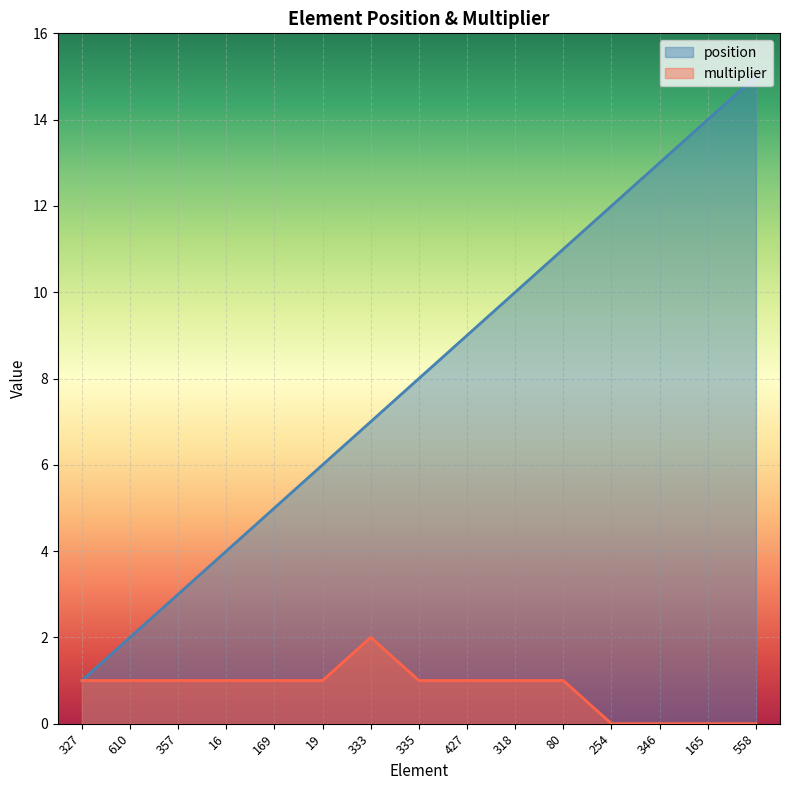

What is the difference between the second highest and minimum values in the multiplier series?

1